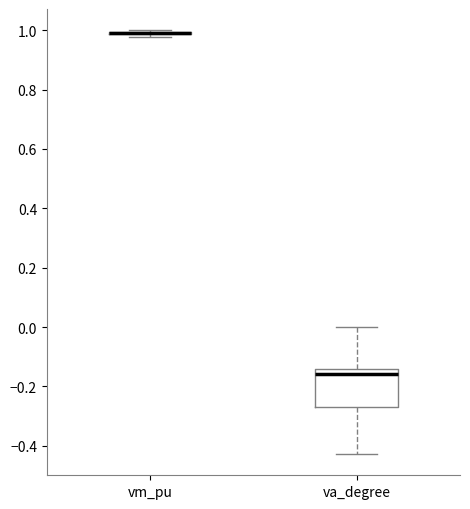

Where does the upper whisker of the box for va_degree end on the y-axis? The values are not printed on the chart, so give them approximately, as read against the axis.

0.00